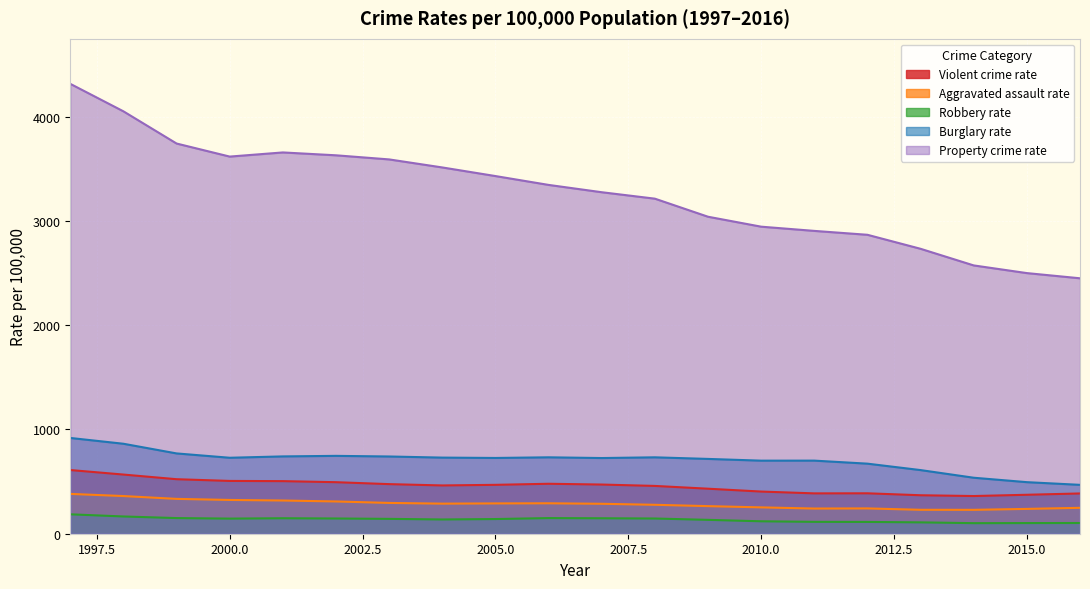

Between 1997 and 2013, which series saw the biggest shift?

Property crime rate